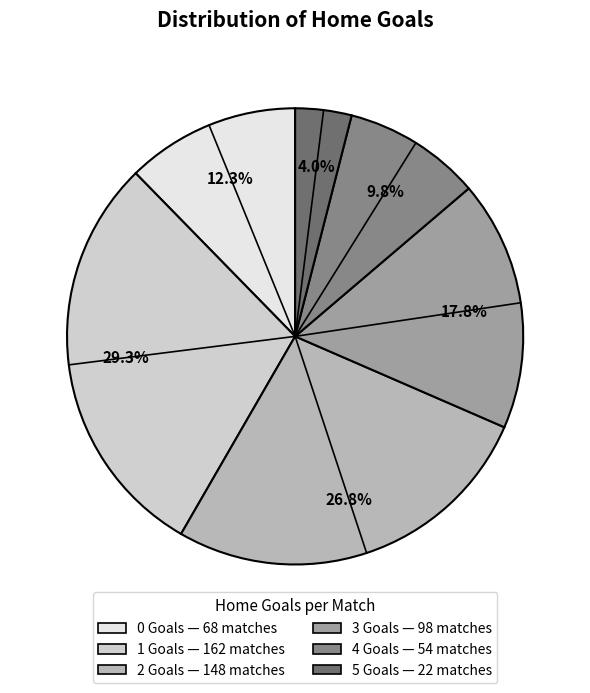

Is the sum of 1 and 0 greater than half?

No